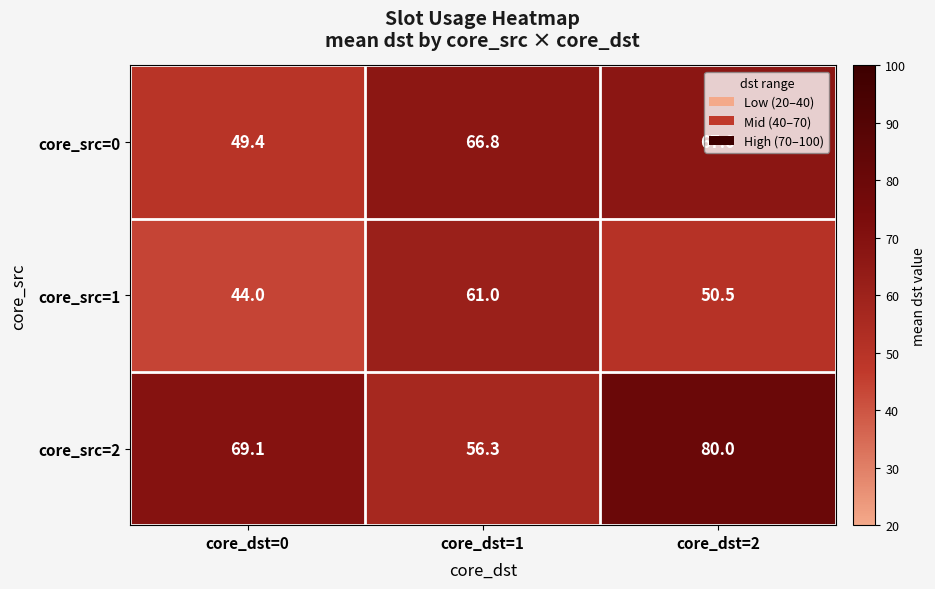

Which series has the largest total across all categories?

core_src=2